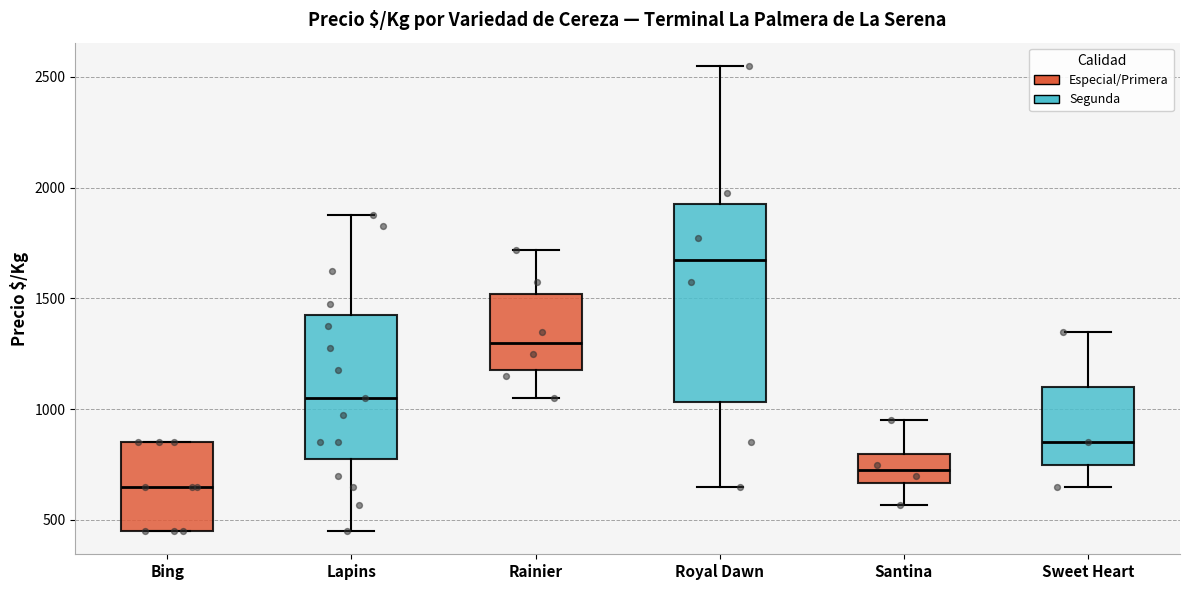

Comparing the boxes themselves (not the whiskers), which one is the tallest?

Royal Dawn